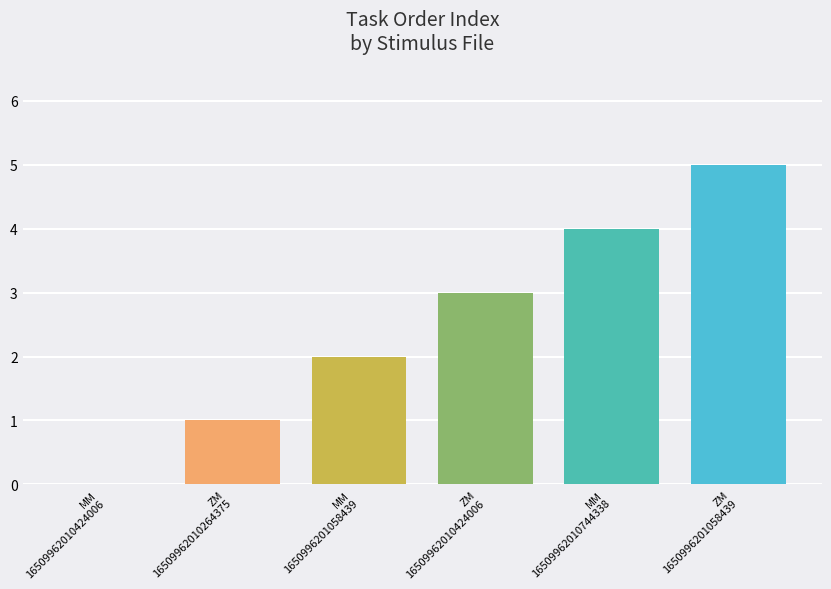

What is the difference between the values at ZM
1650996201058439 and MM
16509962010744338?

1